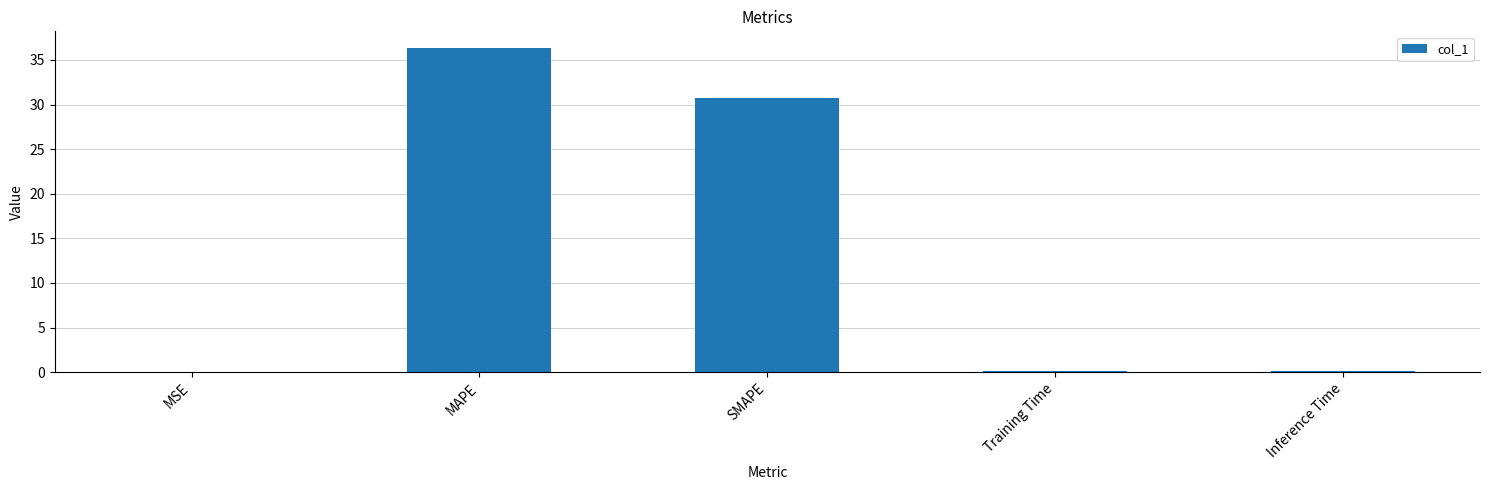

Where is the data nearest to the value 18?

SMAPE